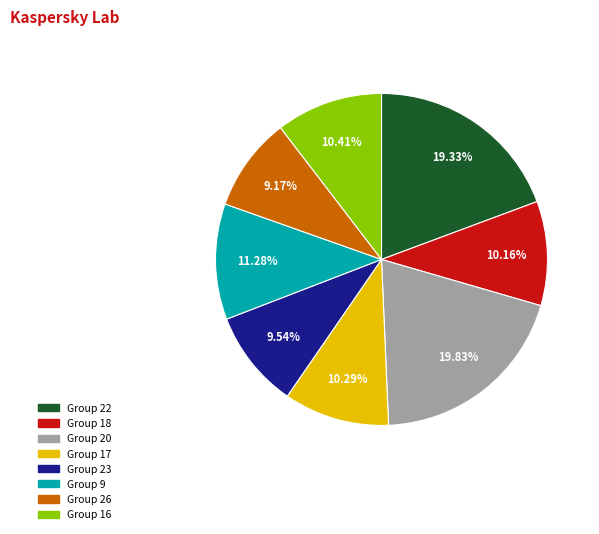

Does any single category account for the majority?

No